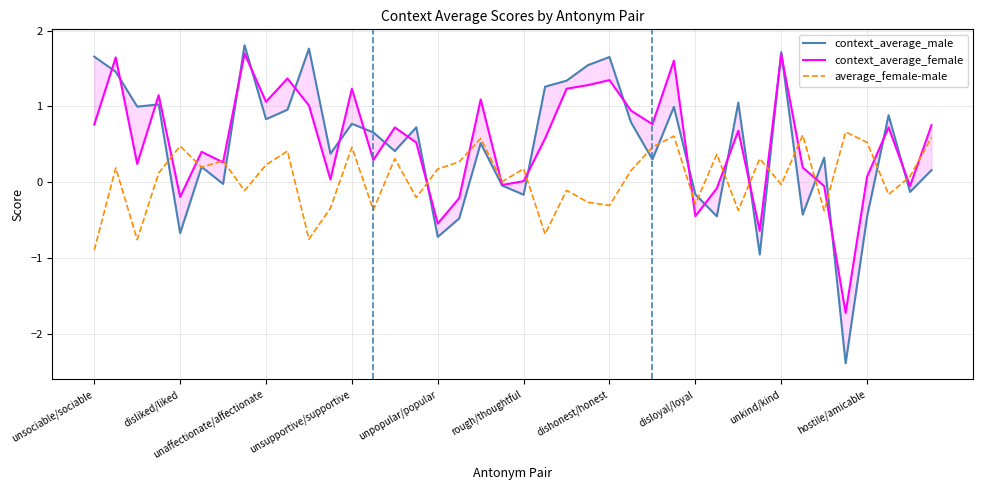

What is the maximum value for average_female-male?

0.7